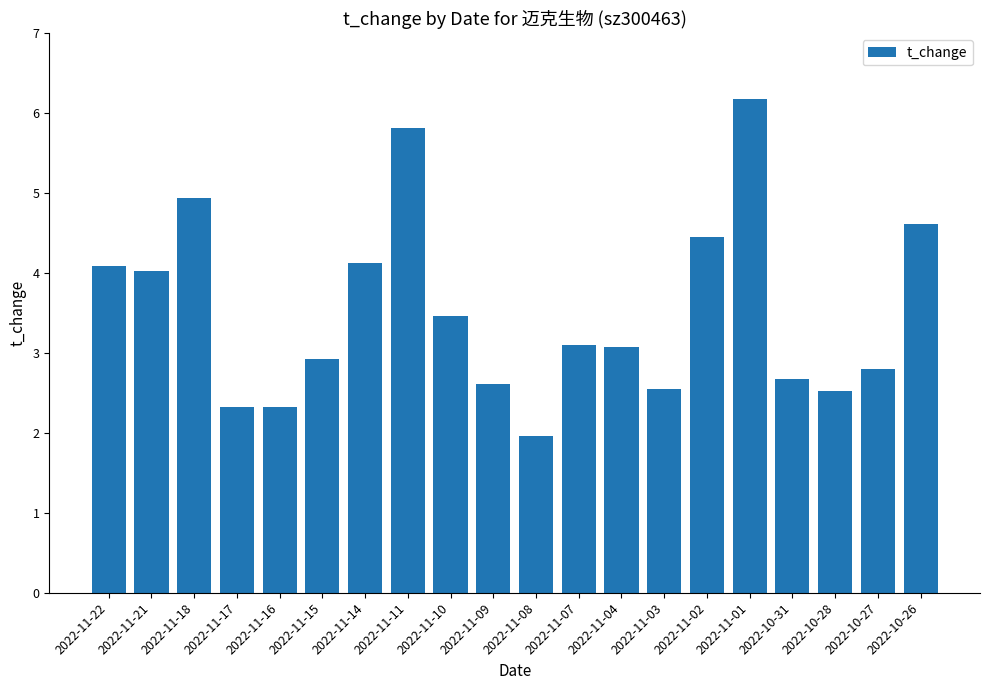

What is the sum of the values at 2022-11-21 and 2022-11-07?

7.1